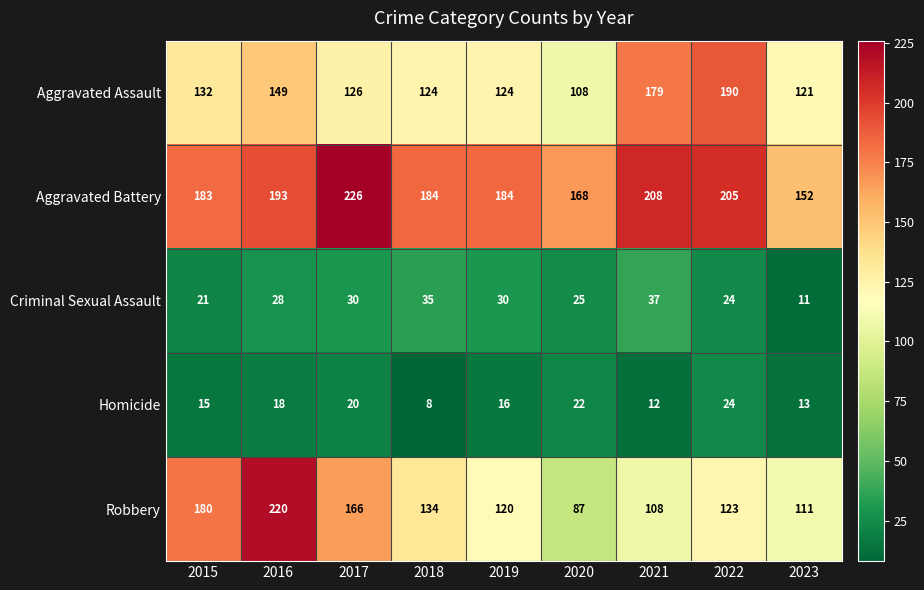

What is the greatest value displayed?

226